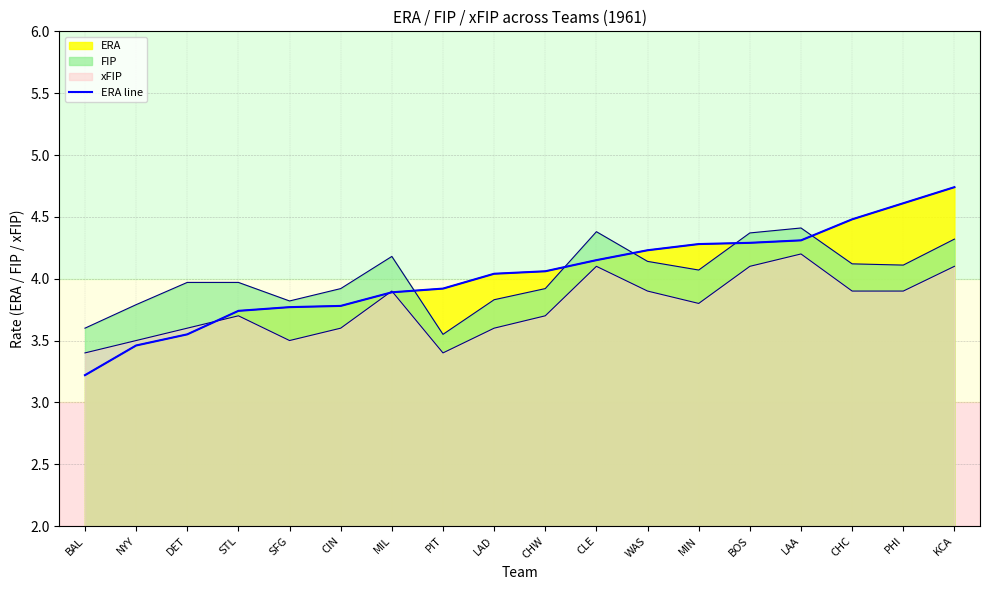

Which has a higher value, DET or CHW?

CHW